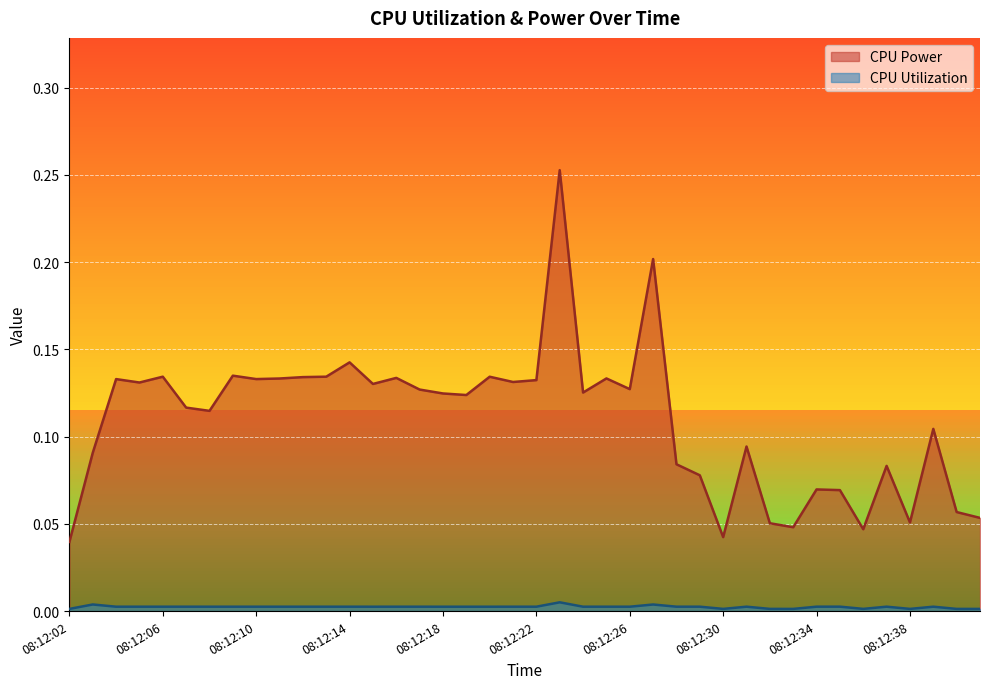

What is the difference between the second highest and second lowest values in the CPU Power series?

0.2